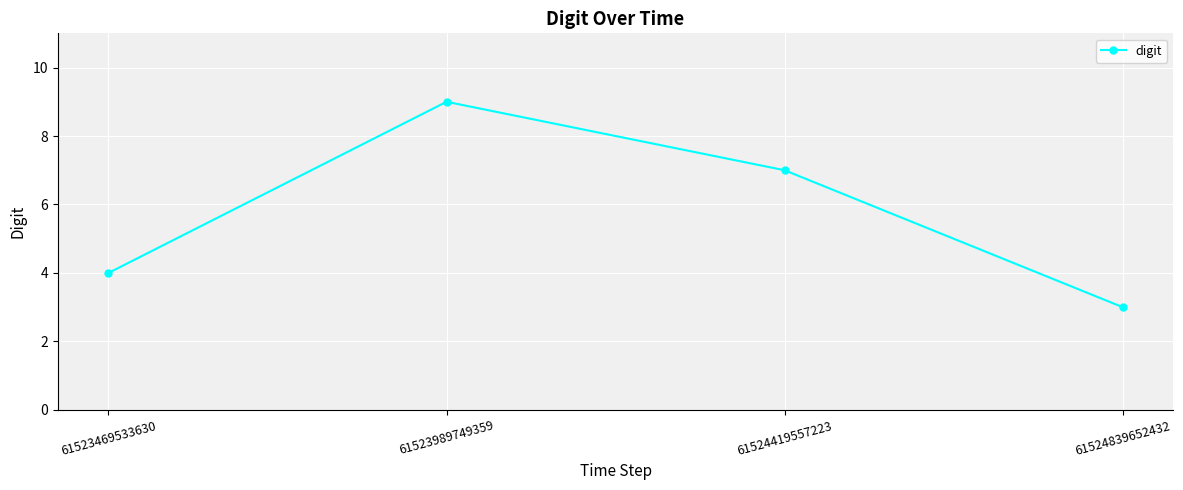

What is the difference between the maximum and minimum values?

6